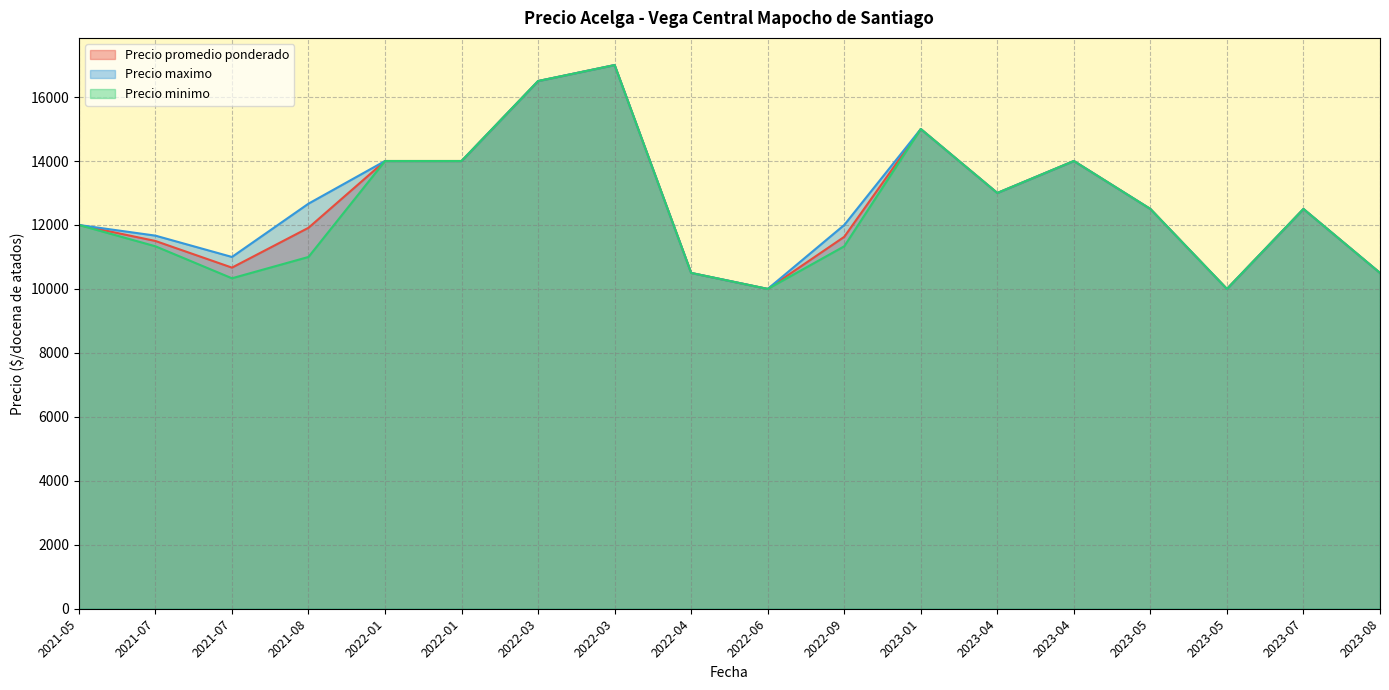

What are all the series names shown in the legend?

Precio promedio ponderado, Precio maximo, Precio minimo